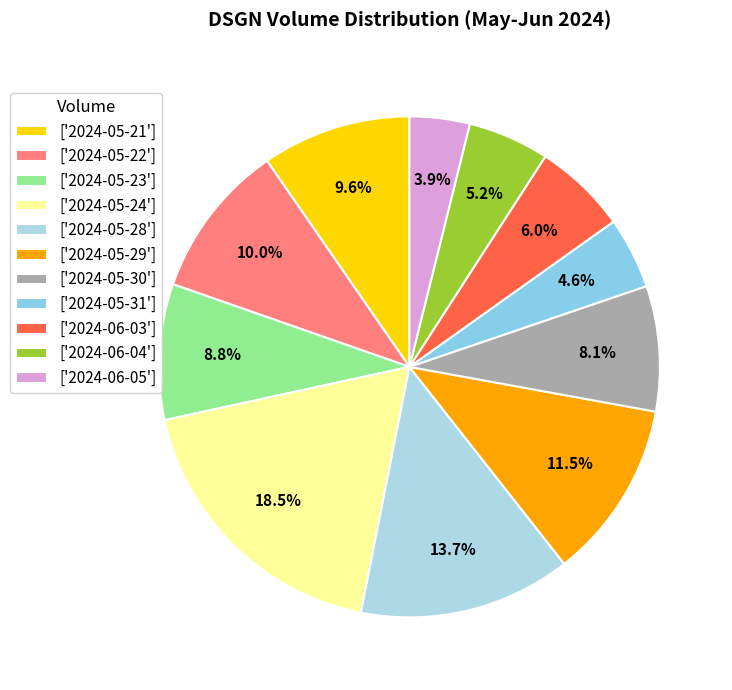

Count the number of slices in the pie.

11